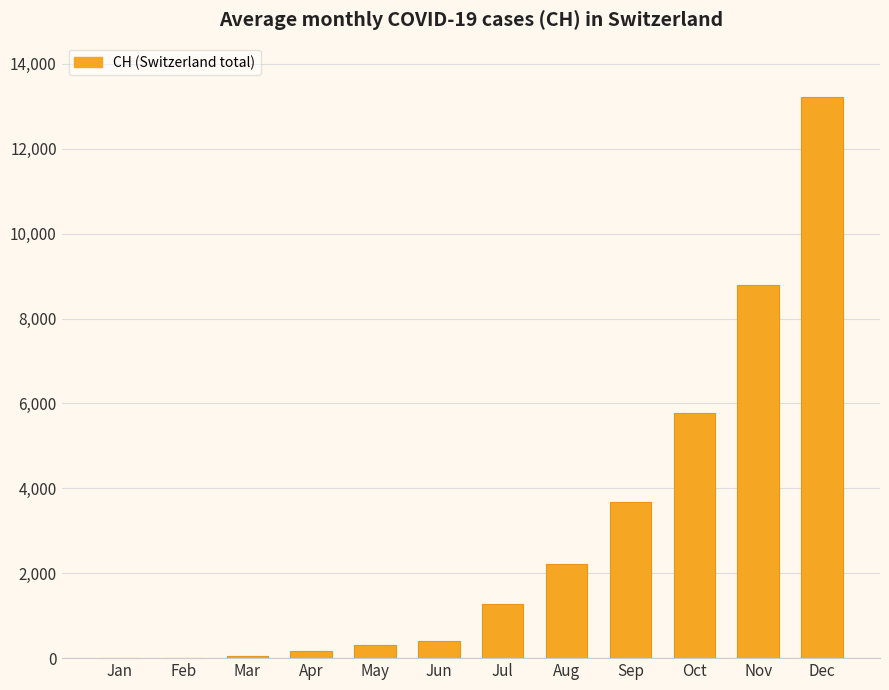

What is the sum of all values?

35868